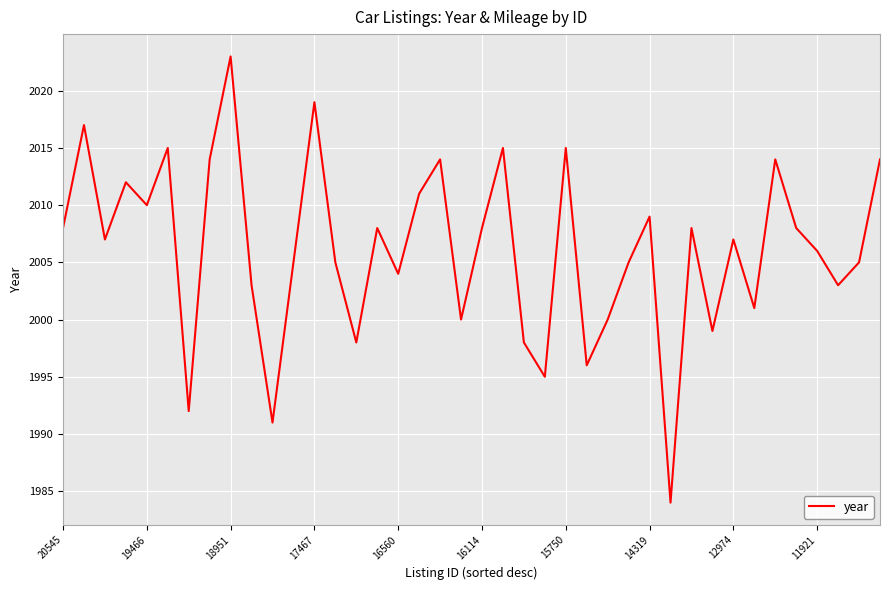

What is the difference between the maximum and minimum values?

39